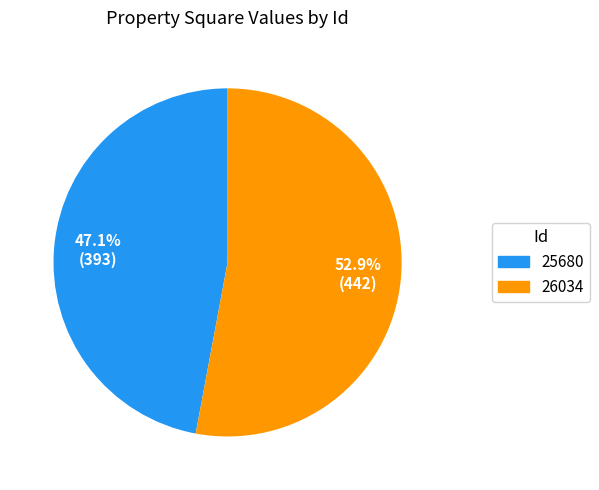

To the nearest percent, what percentage of the pie is 26034?

53%